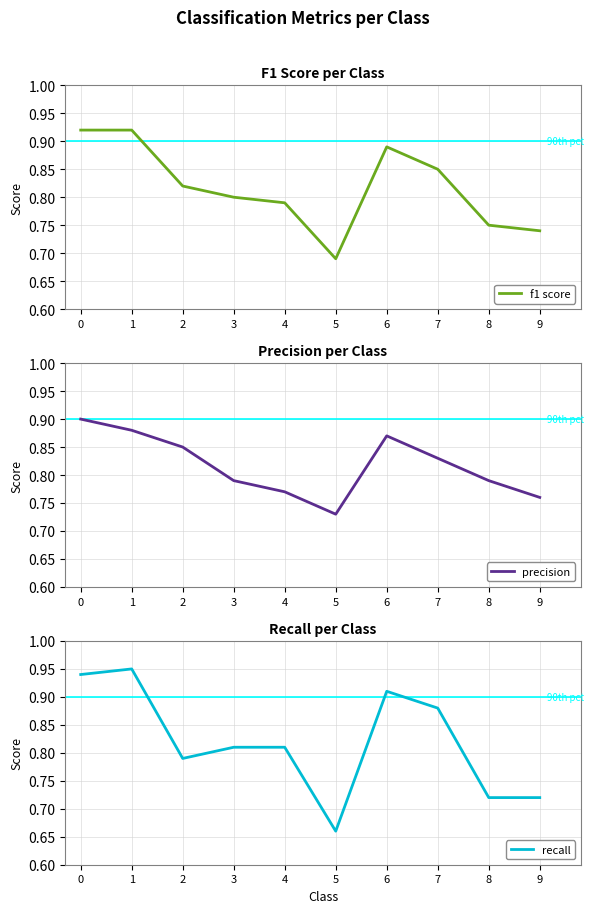

Where do recall and precision first cross each other?

1 and 2